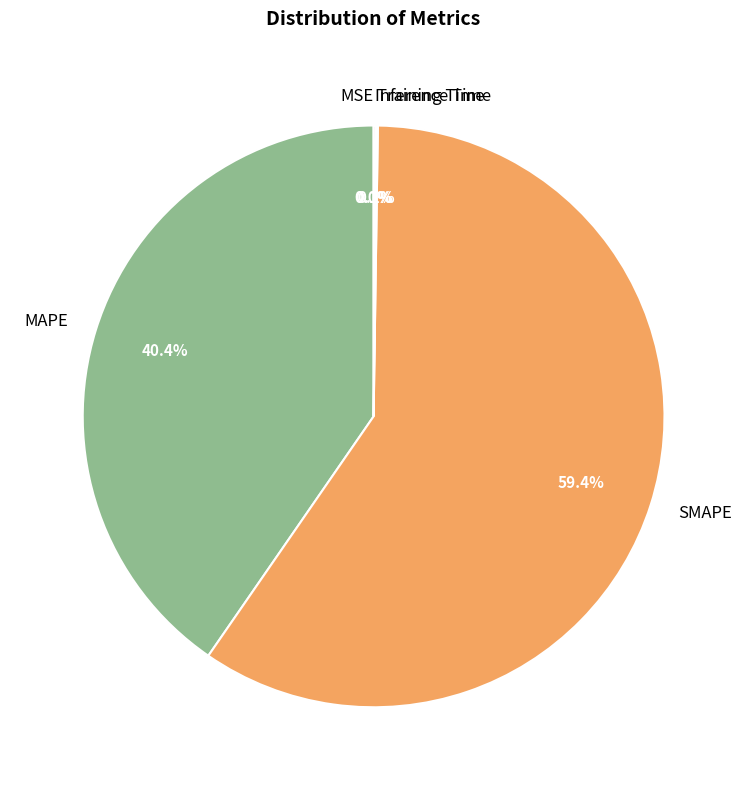

What is the smallest slice in the pie chart?

MSE